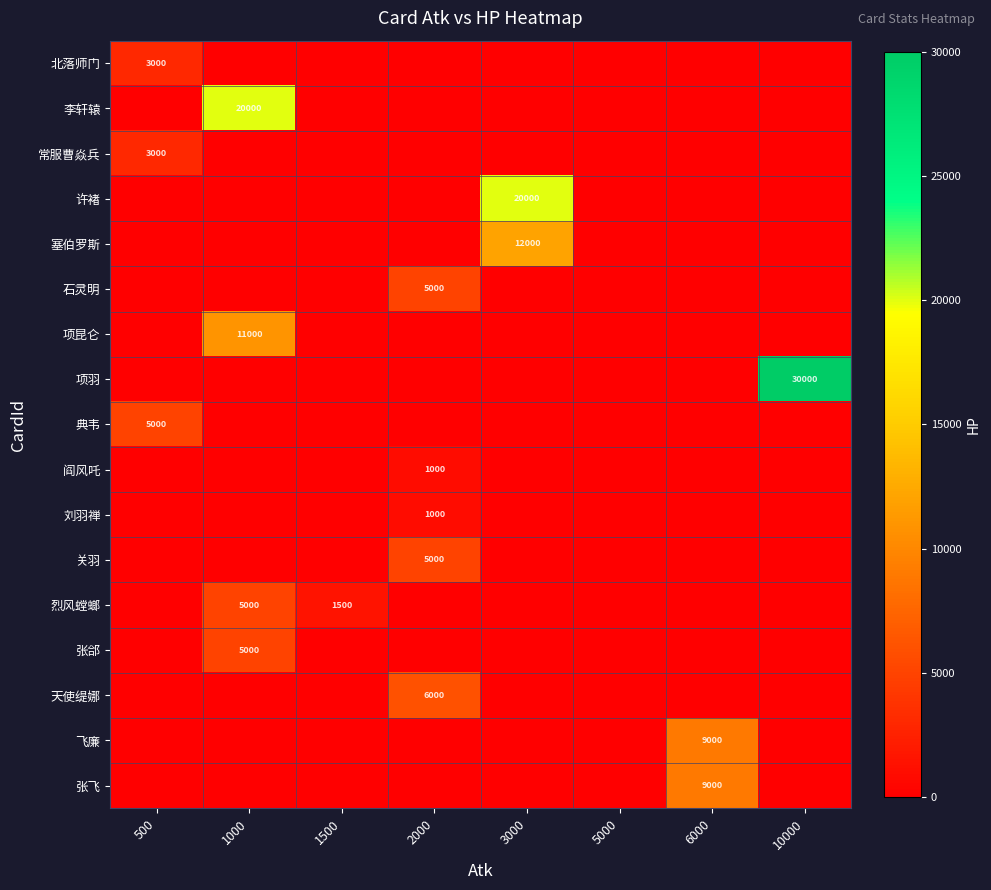

True or false: 张郃 has a value of 0 at 10000.

True